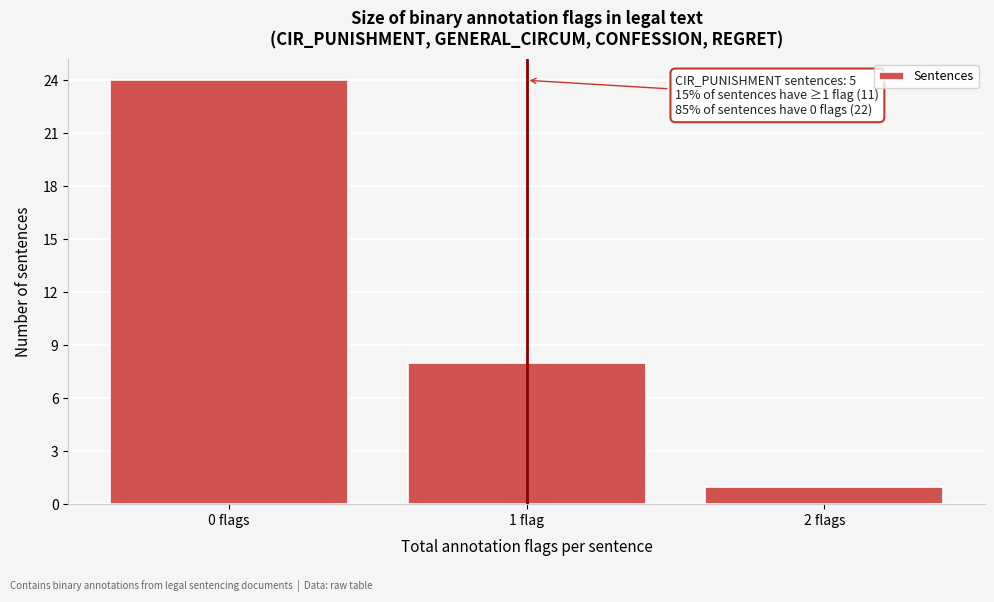

Reading left to right, transcribe all the data shown in this chart.

24	8	1